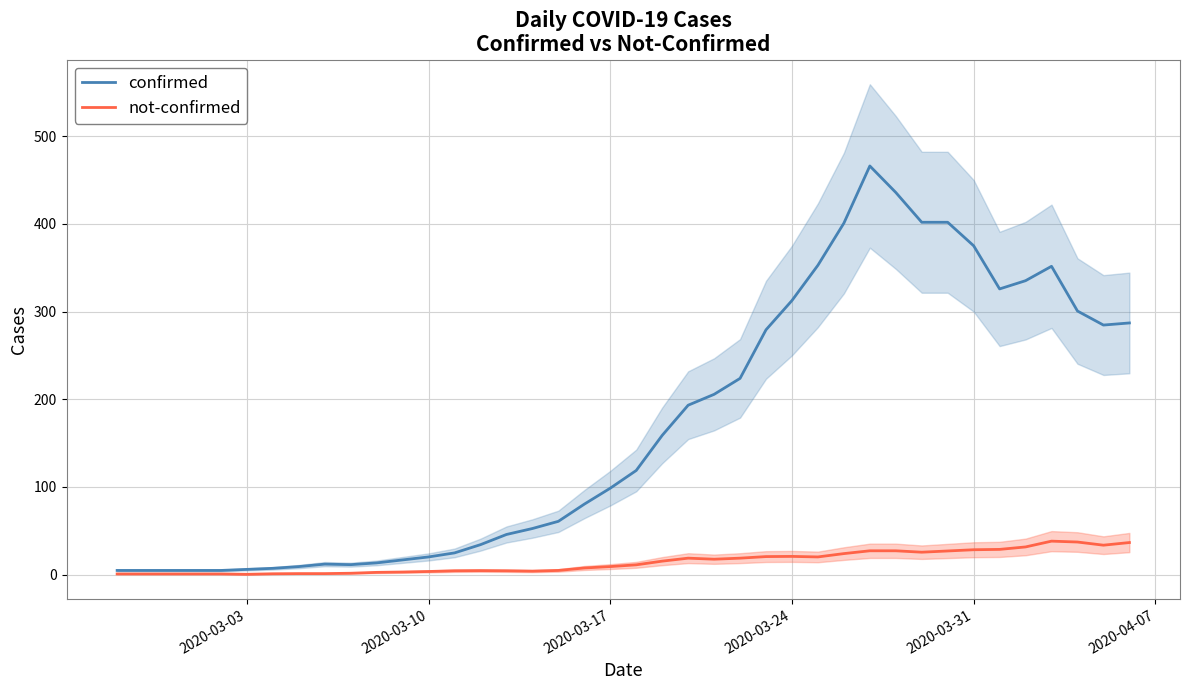

How many data points in not-confirmed are above 11?

20